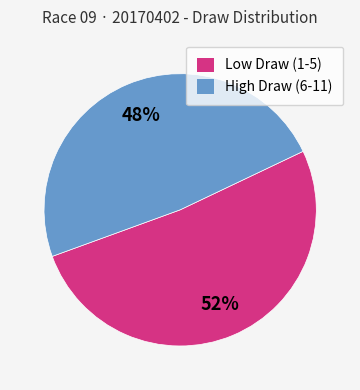

Approximately how many times larger is the value at Low Draw (1-5) compared to High Draw (6-11)?

1.1